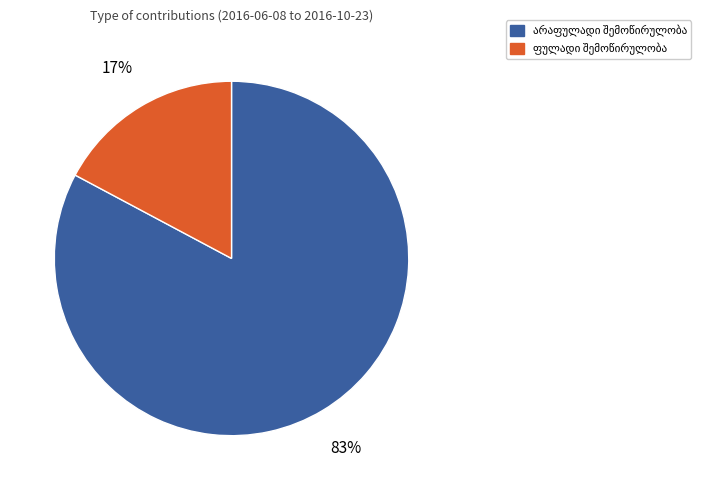

Does any single category account for the majority?

Yes